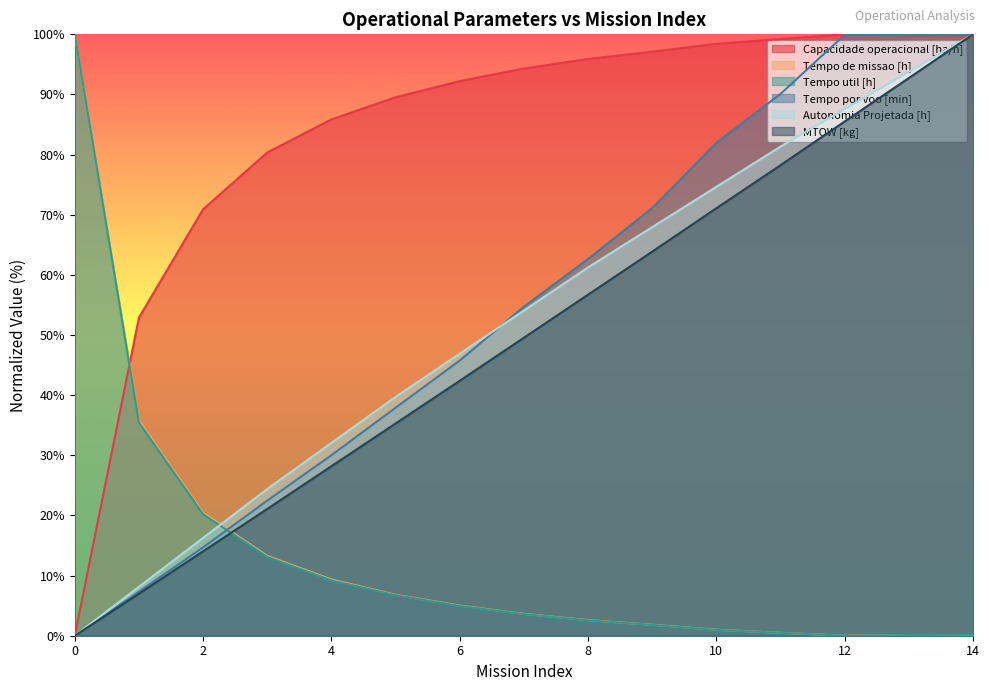

How many lines are shown in the chart?

6